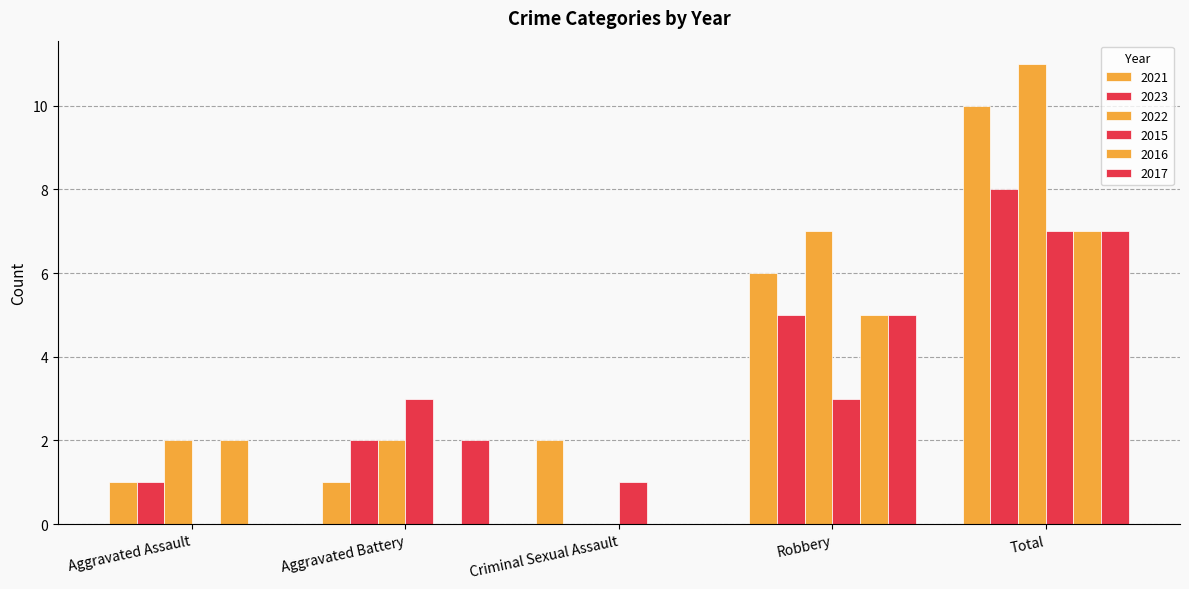

What is the average value of the 2021 series?

4